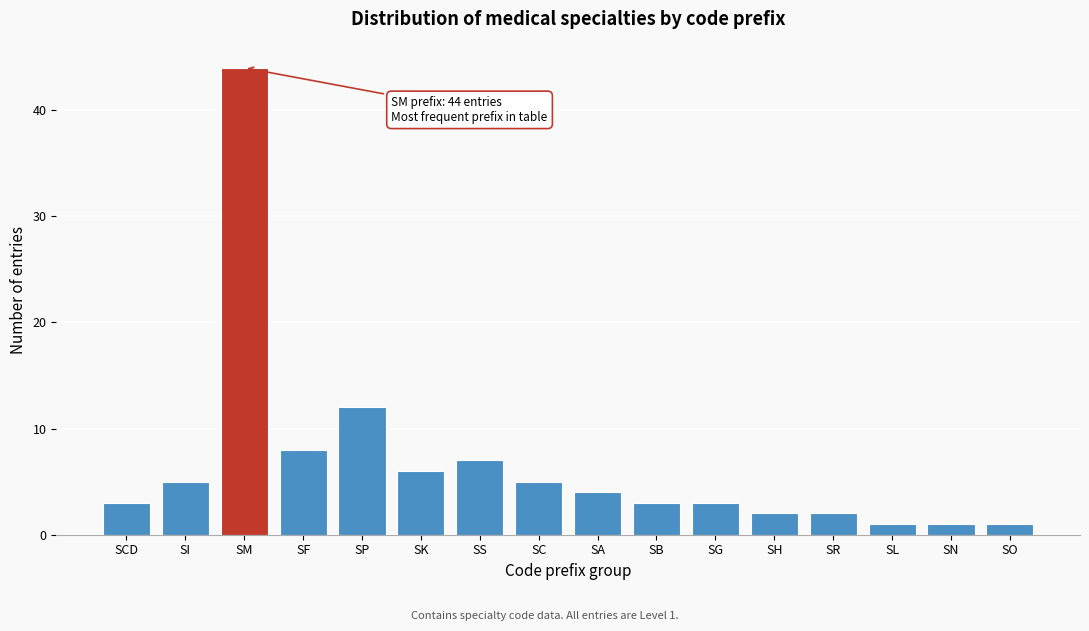

Reading left to right, extract all data points from this chart.

SCD=3	SI=5	SM=44	SF=8	SP=12	SK=6	SS=7	SC=5	SA=4	SB=3	SG=3	SH=2	SR=2	SL=1	SN=1	SO=1